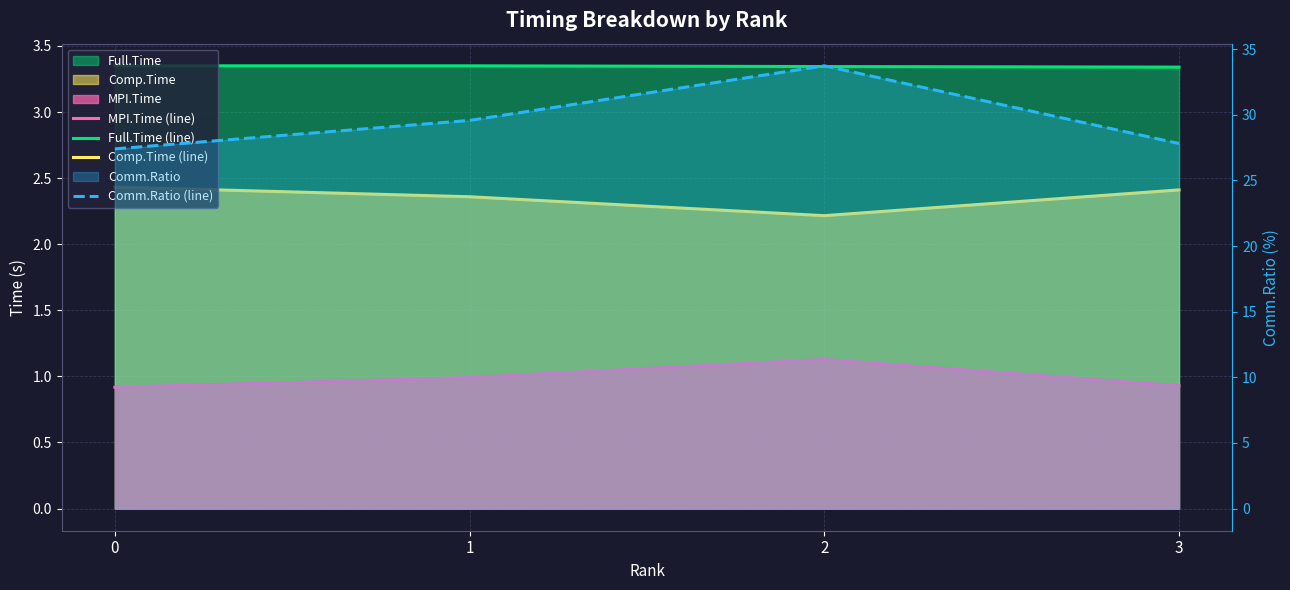

Which category has the highest value in the Comm.Ratio (line) series?

2